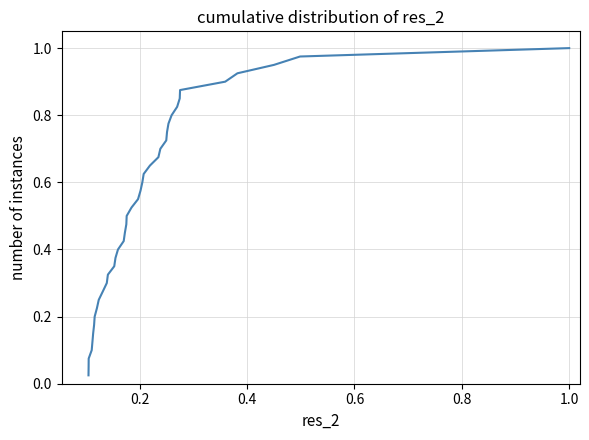

What is the greatest value displayed?

1.0